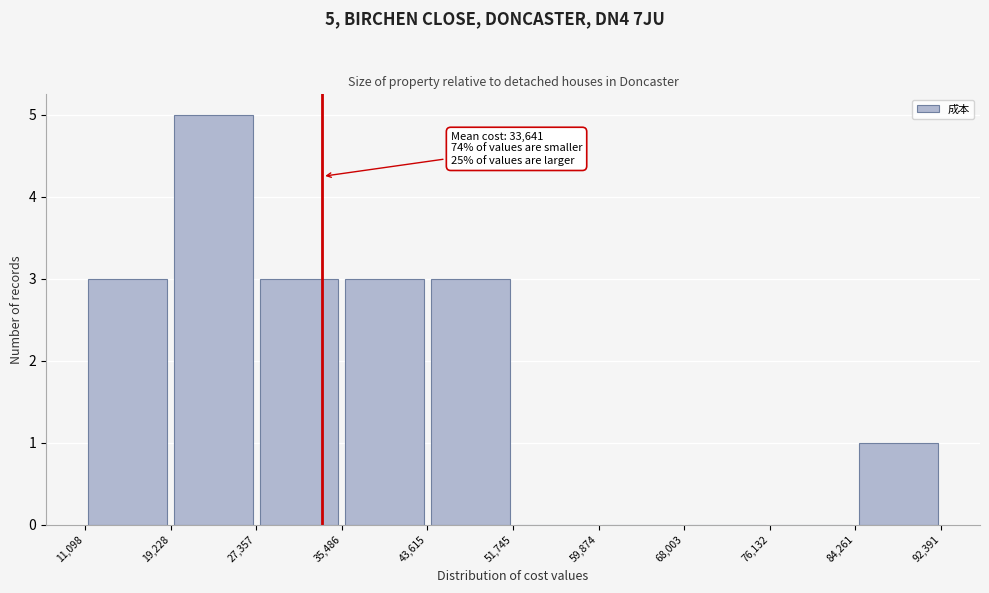

Which range on the x-axis has the tallest bar?

19,228 to 27,357